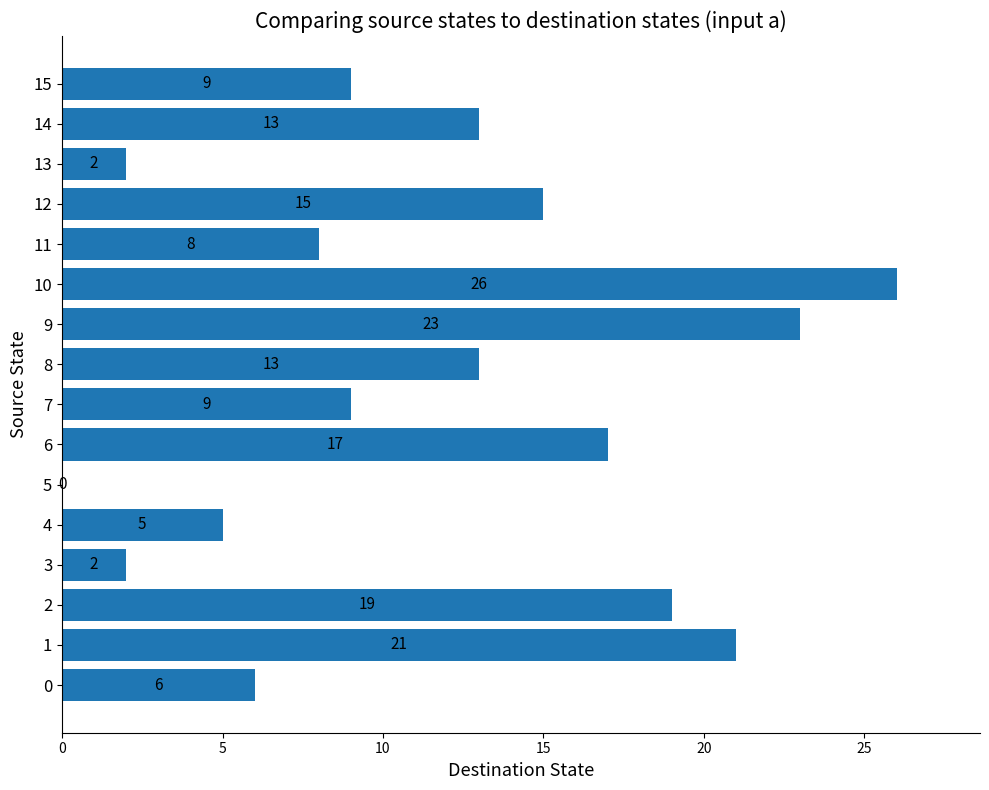

What is the greatest value displayed?

26